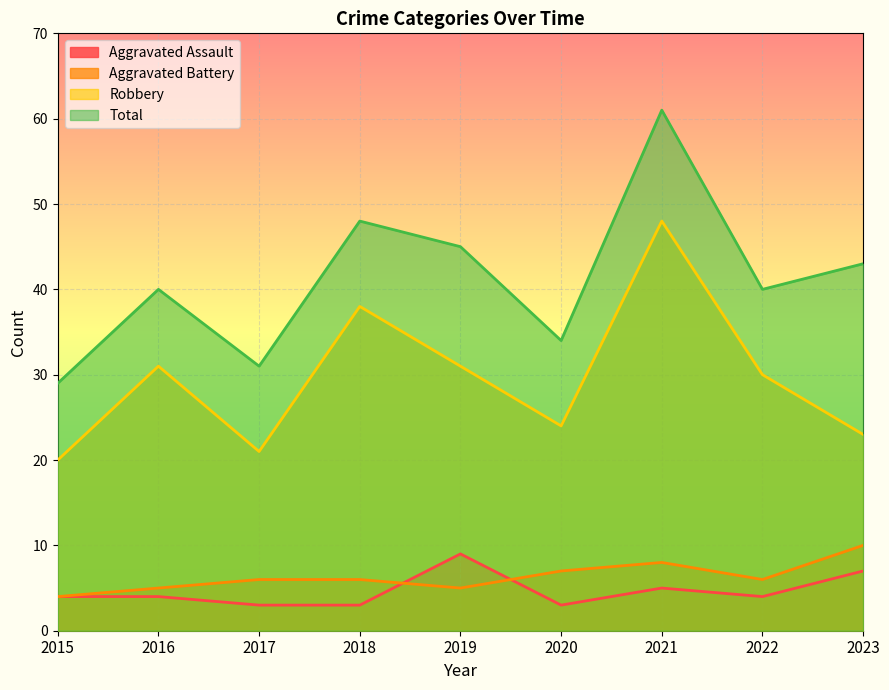

How many lines are shown in the chart?

4